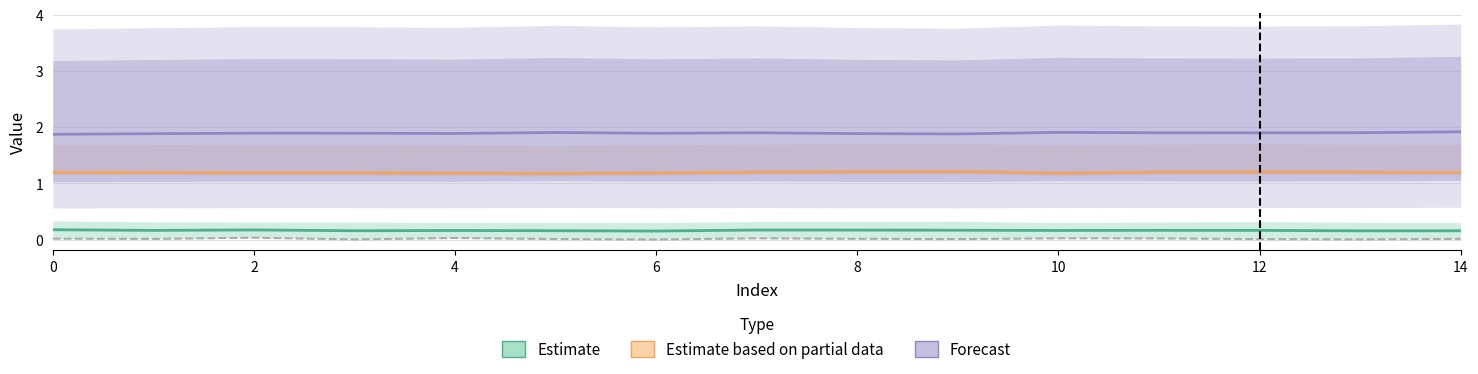

What value does the Estimate series have at 2?

0.2